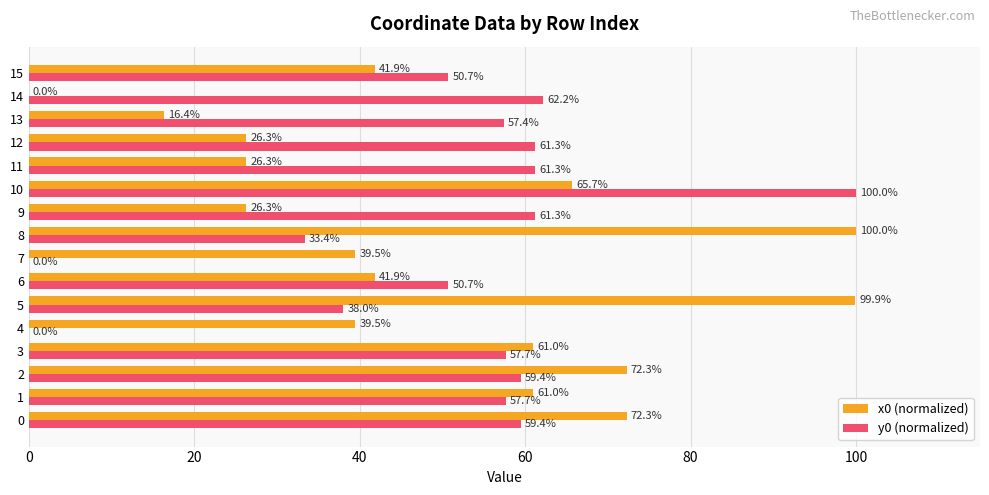

Is the value of x0 (normalized) at 1 greater than the value of y0 (normalized) at 6?

Yes